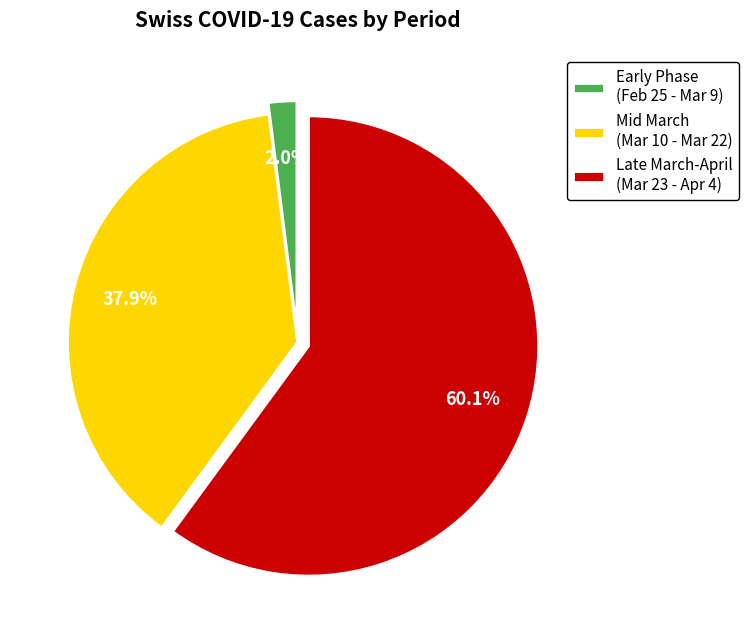

Rank the categories by value from lowest to highest.

Early Phase (Feb 25 - Mar 9), Mid March (Mar 10 - Mar 22), Late March-April (Mar 23 - Apr 4)